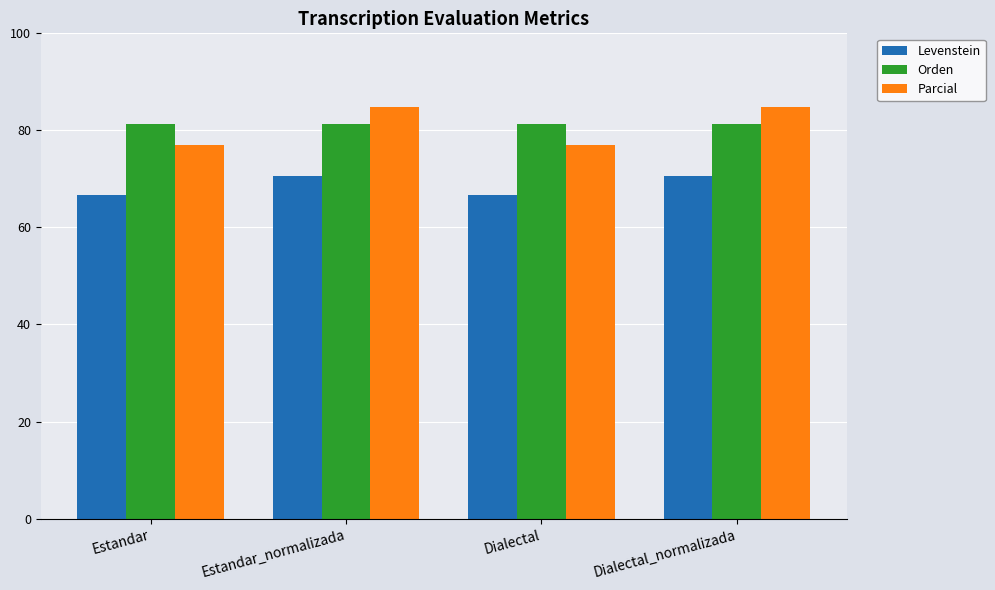

What is the sum of the Parcial values at Estandar_normalizada and Dialectal_normalizada?

169.7